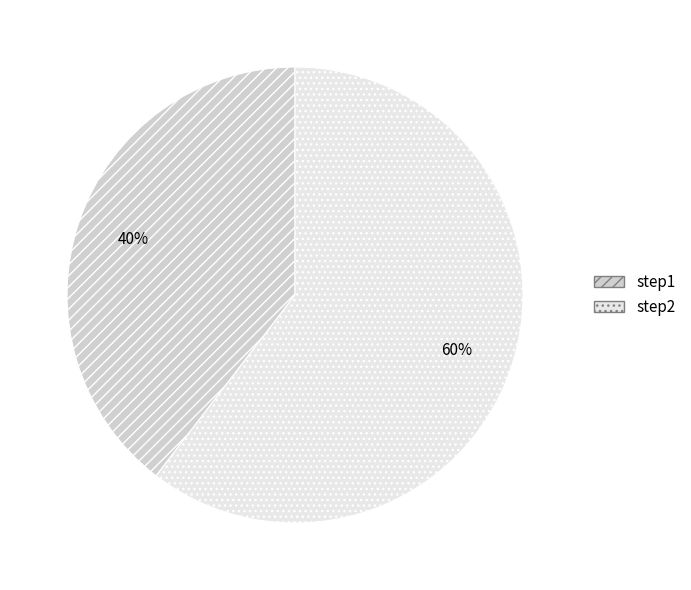

How many segments does this pie chart have?

2